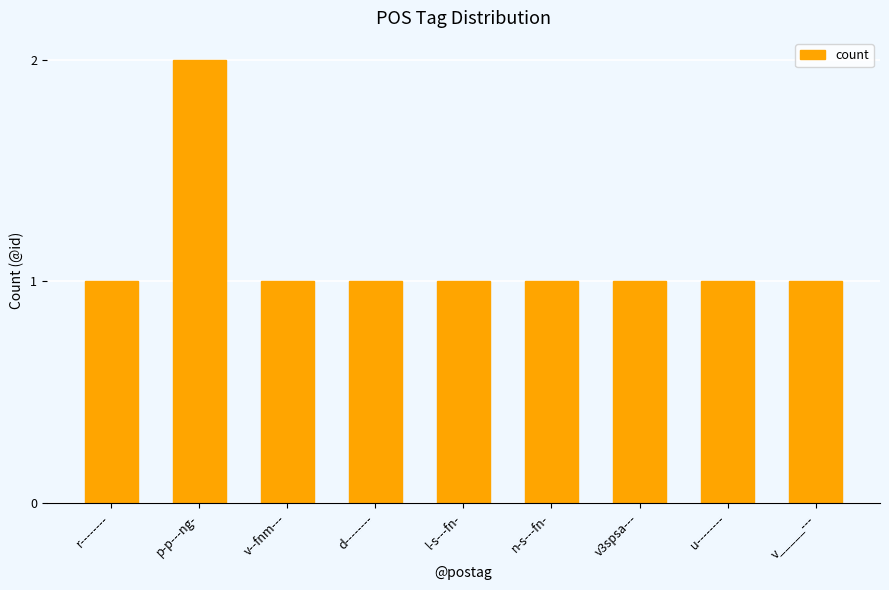

What is the smallest value displayed?

1